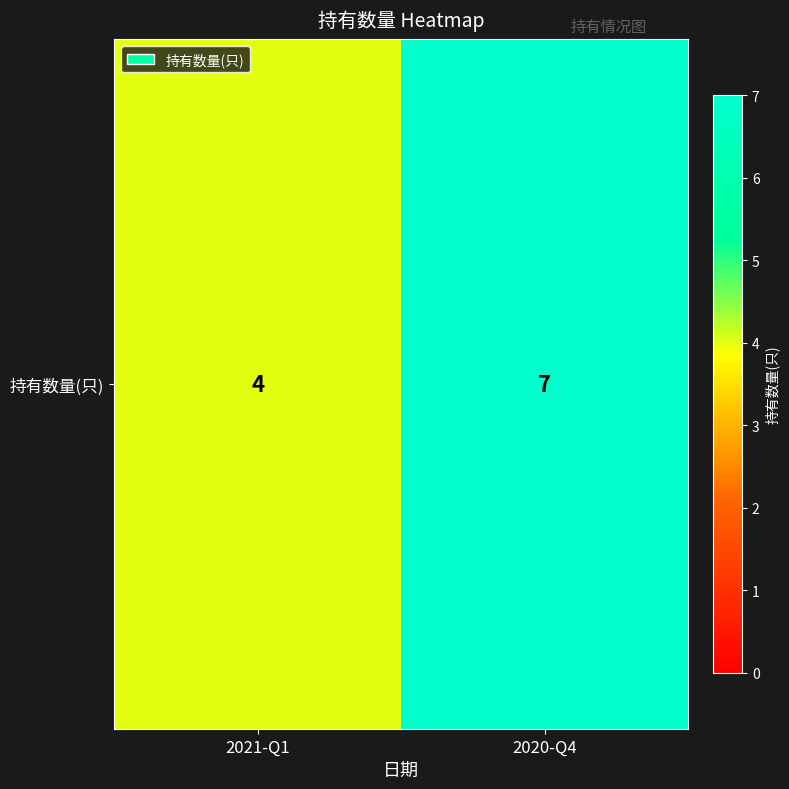

Count the values in the range 4 to 7.

2